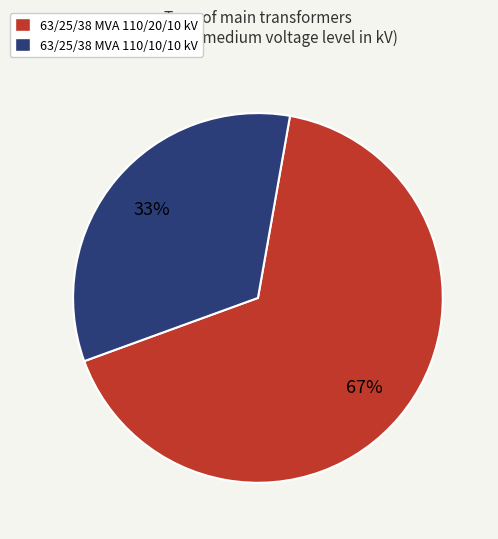

To the nearest percent, what is the average slice percentage?

50%